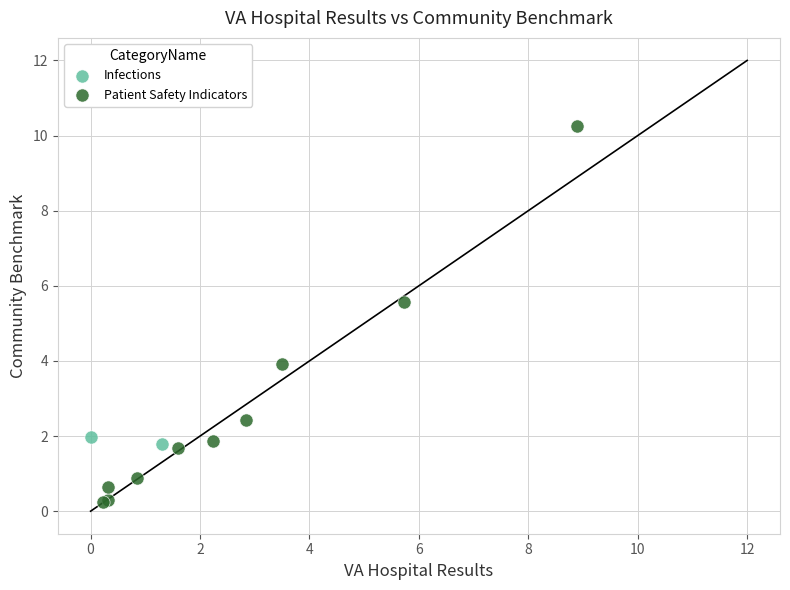

What are all the series names shown in the legend?

Infections, Patient Safety Indicators